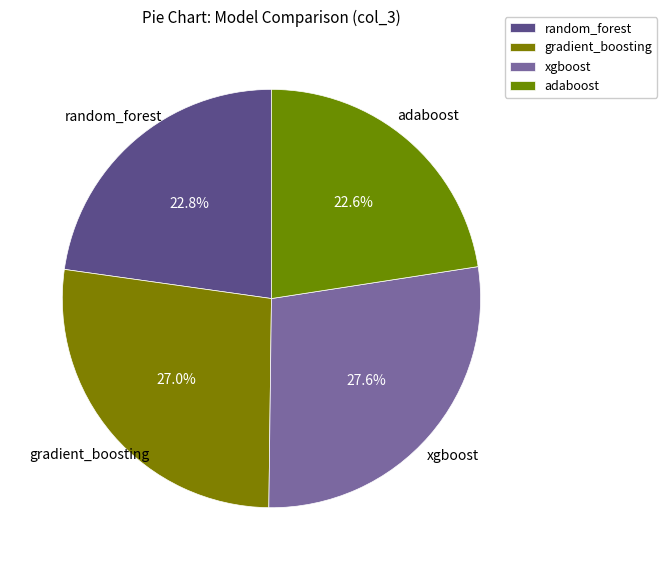

Count the number of slices in the pie.

4